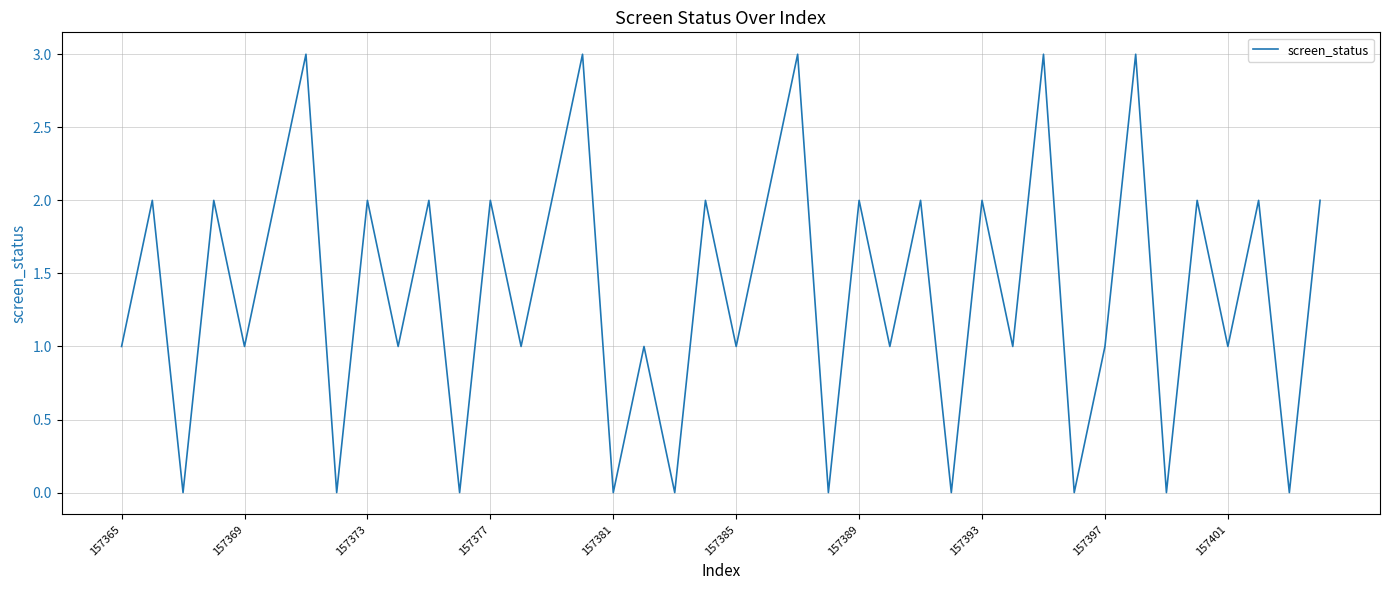

Reading left to right, transcribe all the data shown in this chart.

1	2	0	2	1	2	3	0	2	1	2	0	2	1	2	3	0	1	0	2	1	2	3	0	2	1	2	0	2	1	3	0	1	3	0	2	1	2	0	2